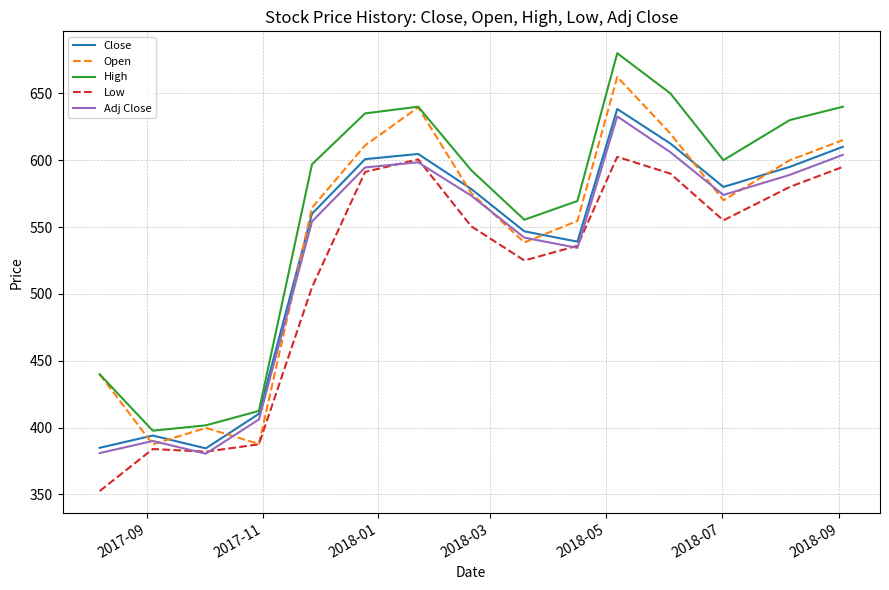

What is the smallest value displayed?

352.5